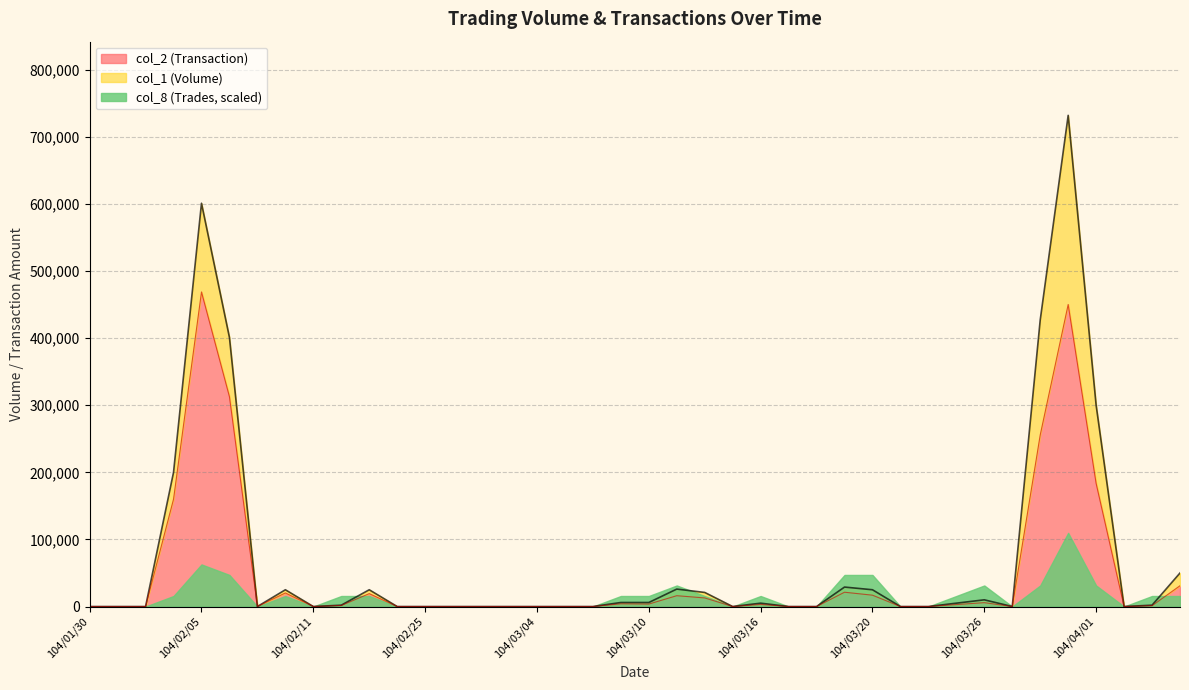

The value of col_2 (Transaction) at 104/03/06 is 0. True or false?

True